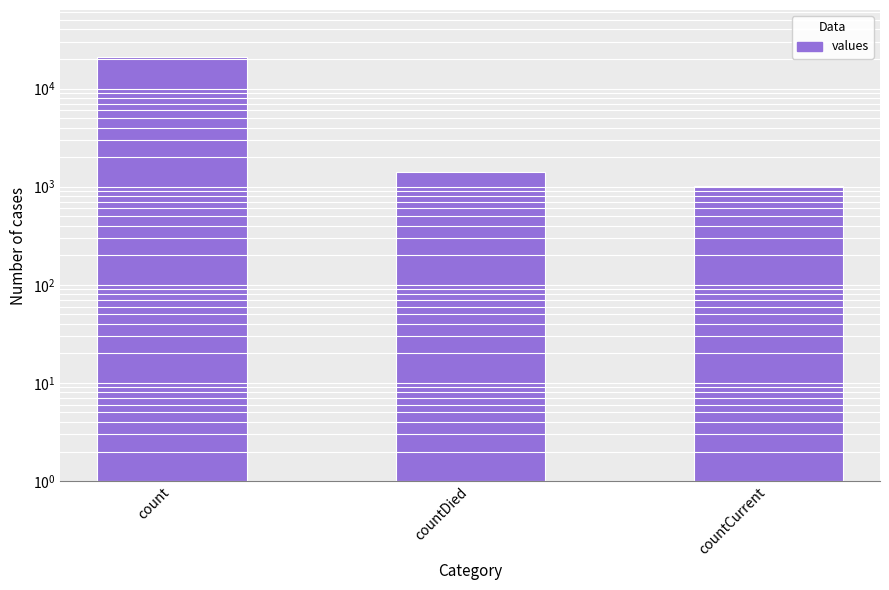

Does the chart contain any negative values?

No